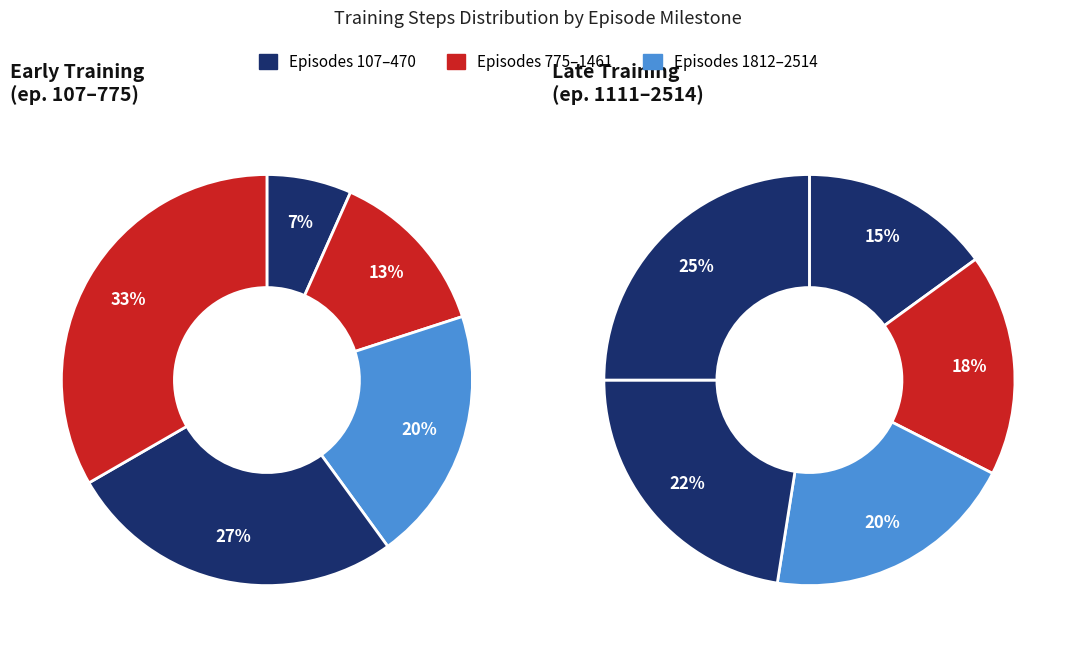

Does any single category account for the majority?

No